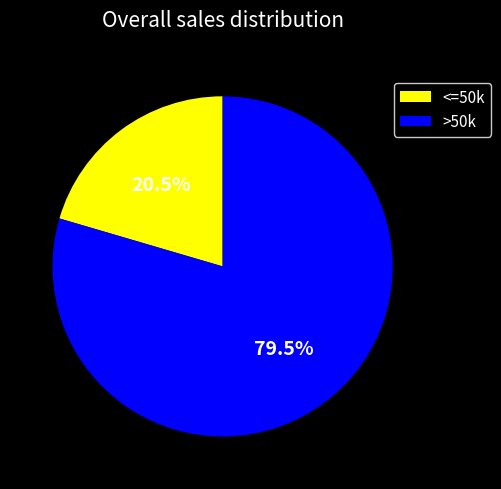

How many slices are in this pie chart?

2